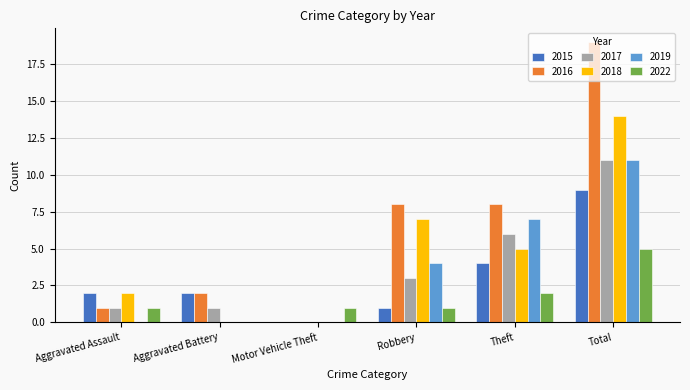

True or false: 2016 has a value of 1 at Aggravated Assault.

True